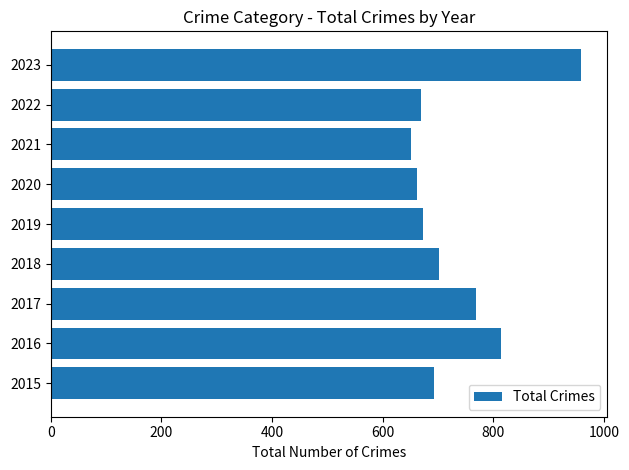

At which label is the value closest to 804?

2016